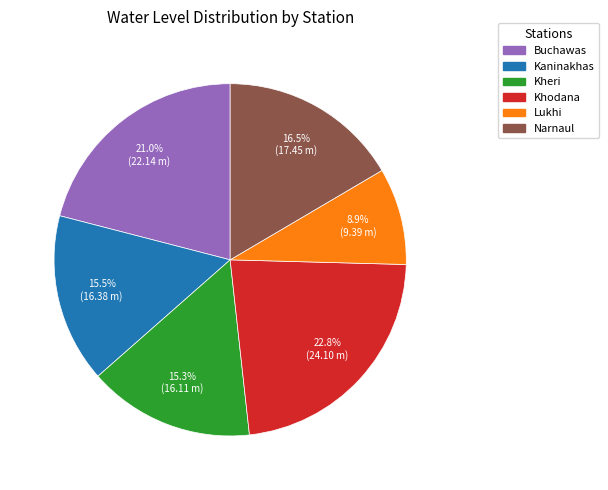

Which has a higher value, Kaninakhas or Lukhi?

Kaninakhas